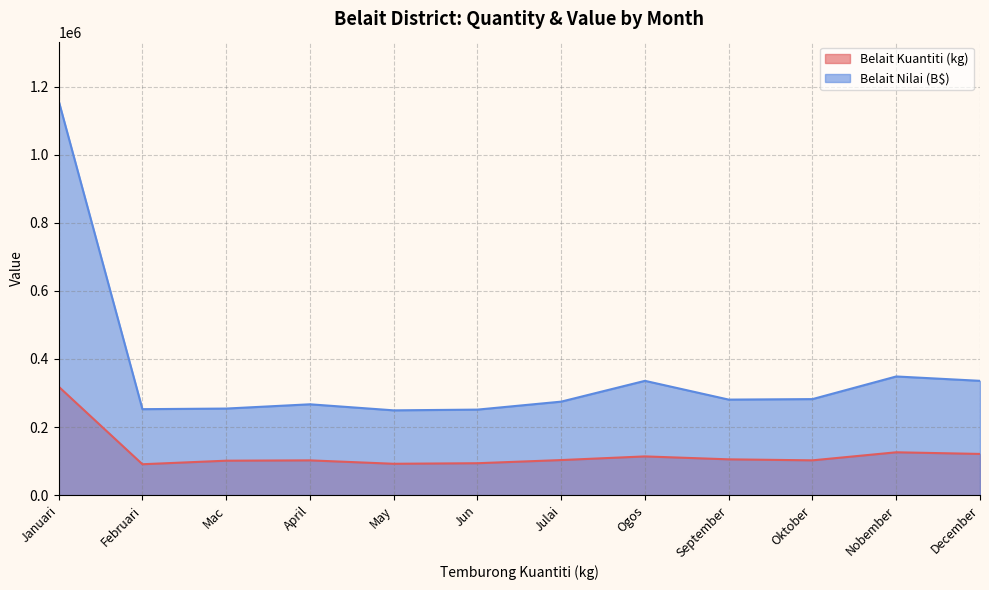

Where is Belait Kuantiti (kg) nearest to the value 204748?

Nobember